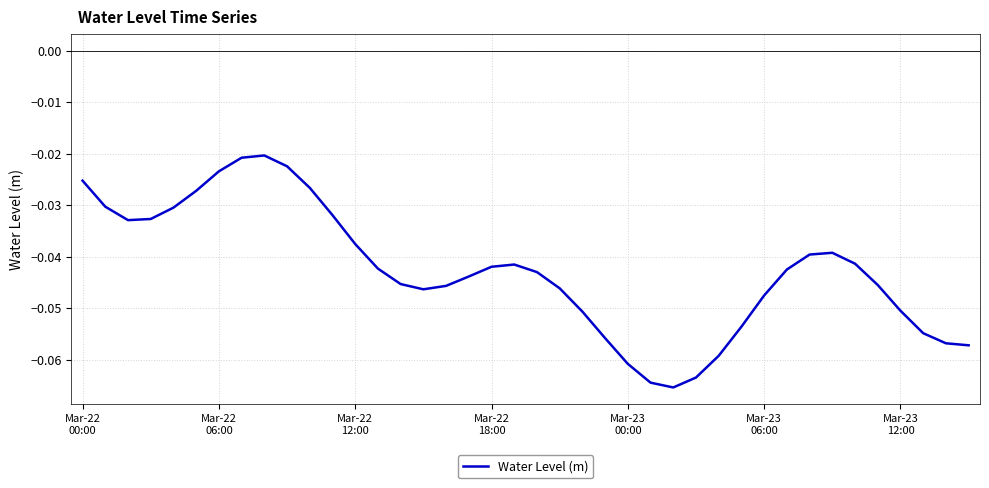

Does the chart have visible grid lines?

Yes